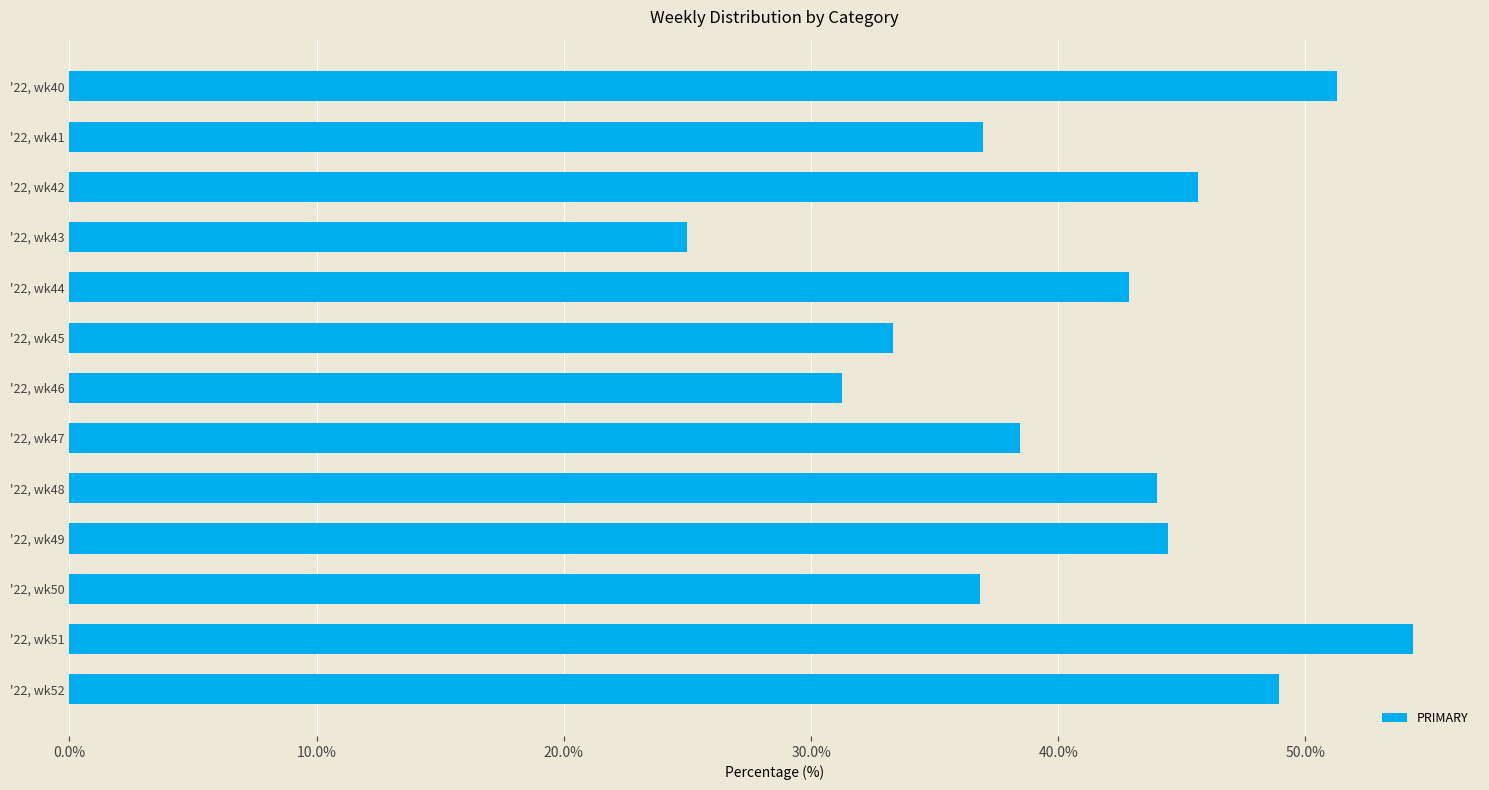

List the labels in order of value, smallest first.

'22, wk43, '22, wk46, '22, wk45, '22, wk50, '22, wk41, '22, wk47, '22, wk44, '22, wk48, '22, wk49, '22, wk42, '22, wk52, '22, wk40, '22, wk51